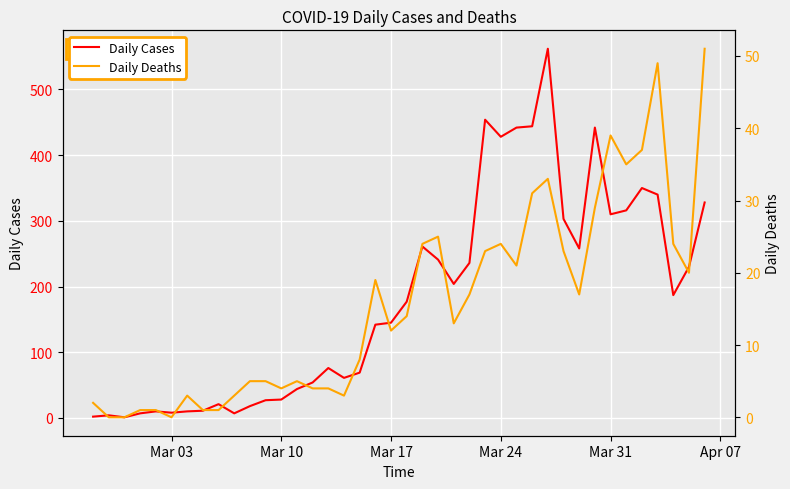

What is the maximum value for Daily Cases?

562